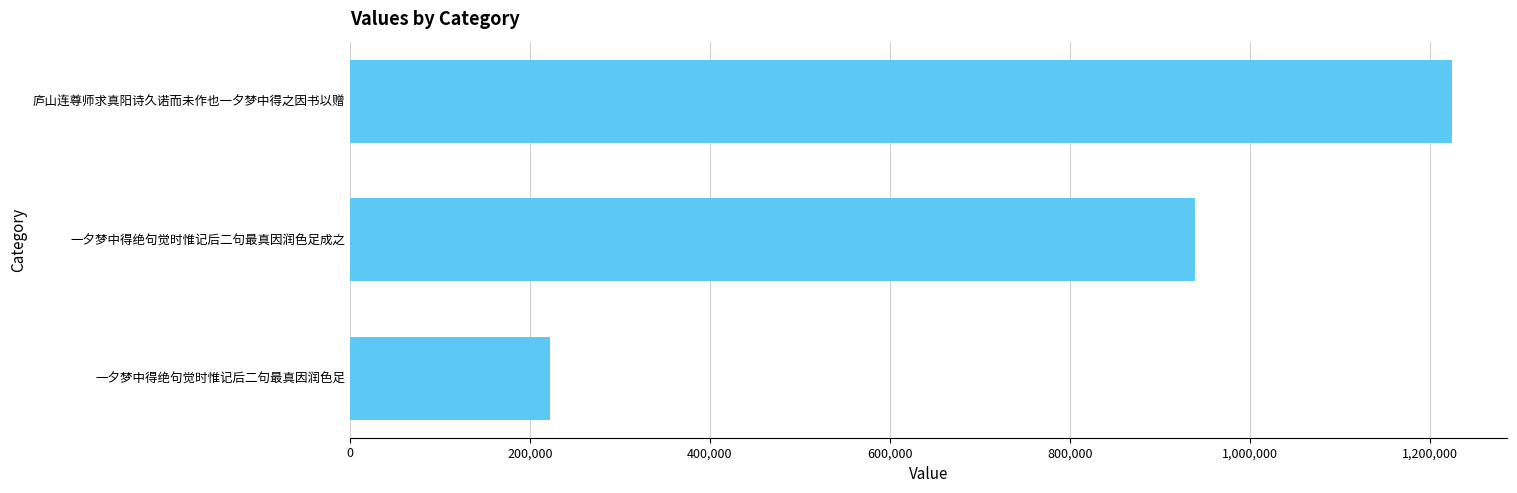

What is the difference between the maximum and minimum values?

1001865